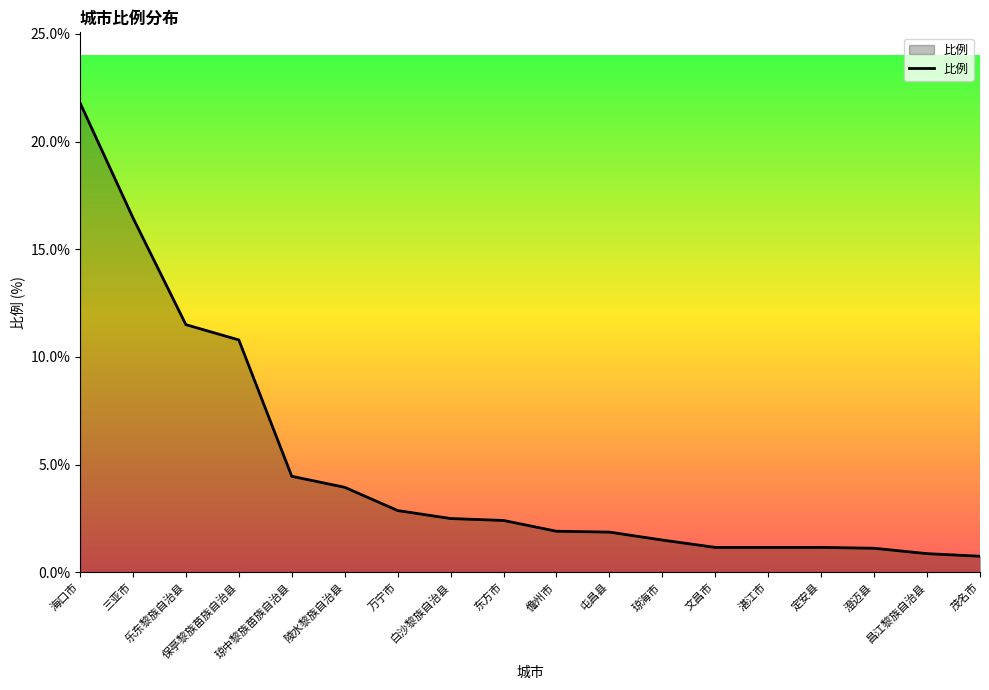

What is the minimum value shown in the chart?

0.8